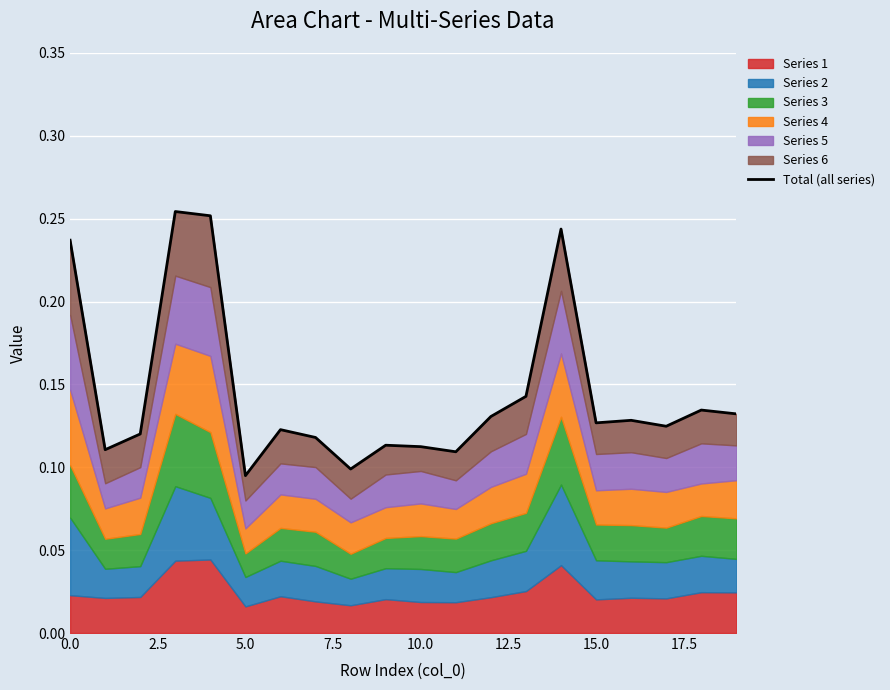

What is the value of the 18th point from the left?

0.1